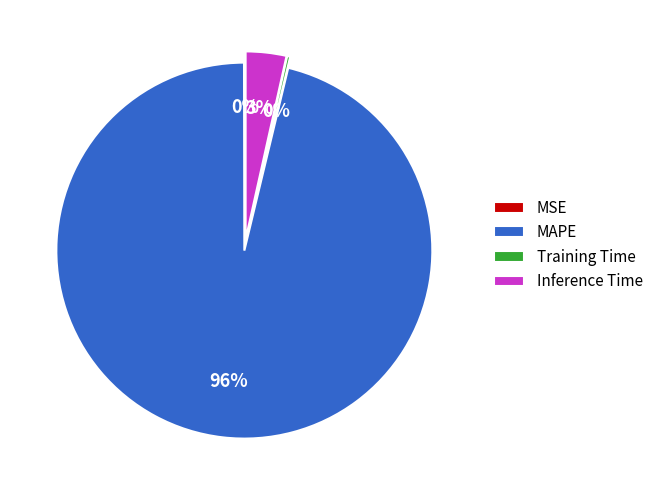

The Inference Time slice represents 3% of the pie. True or false?

True